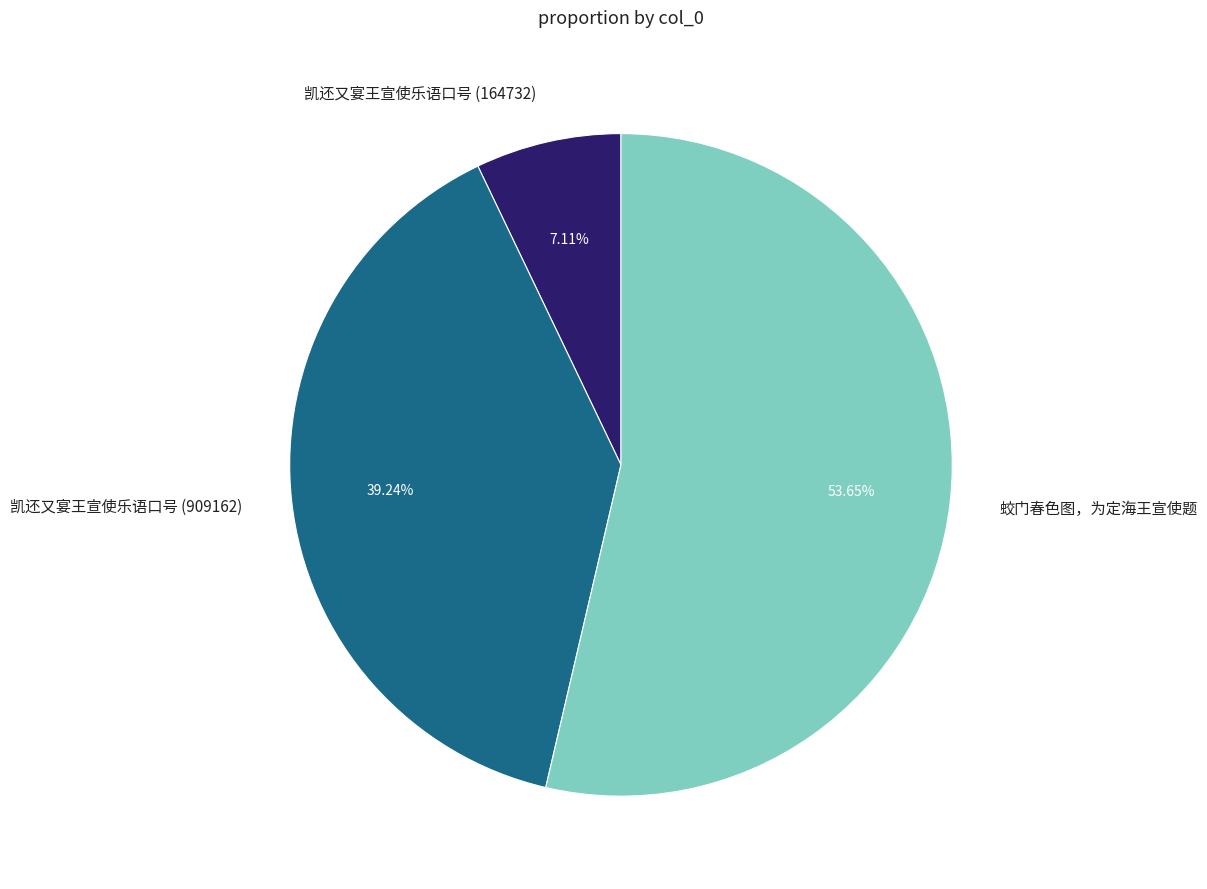

Count the number of slices in the pie.

3